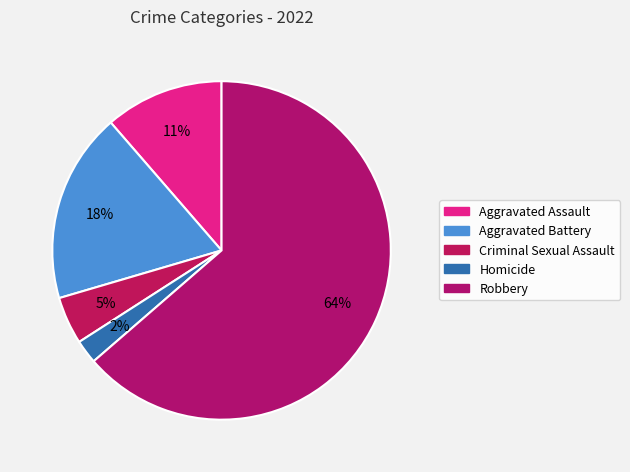

What is the total percentage of Robbery and Aggravated Assault?

75.0%